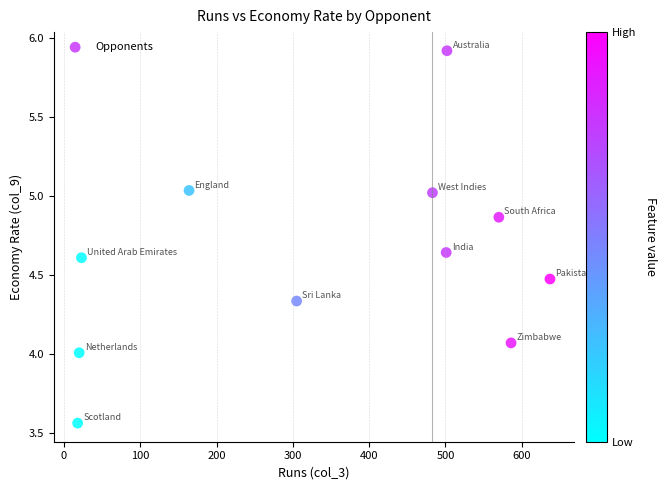

What is the average X value?

346.3